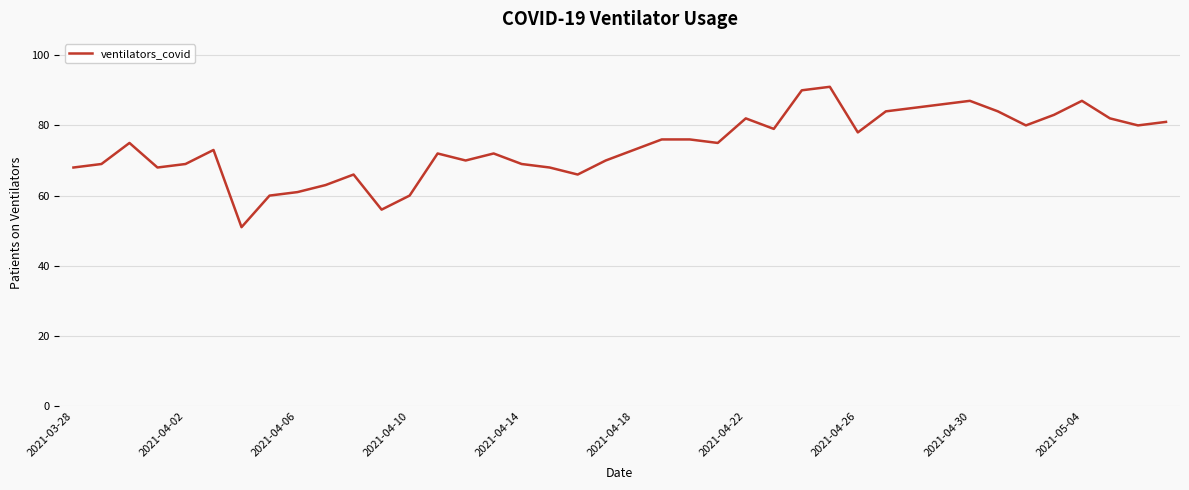

What is the minimum value shown in the chart?

51